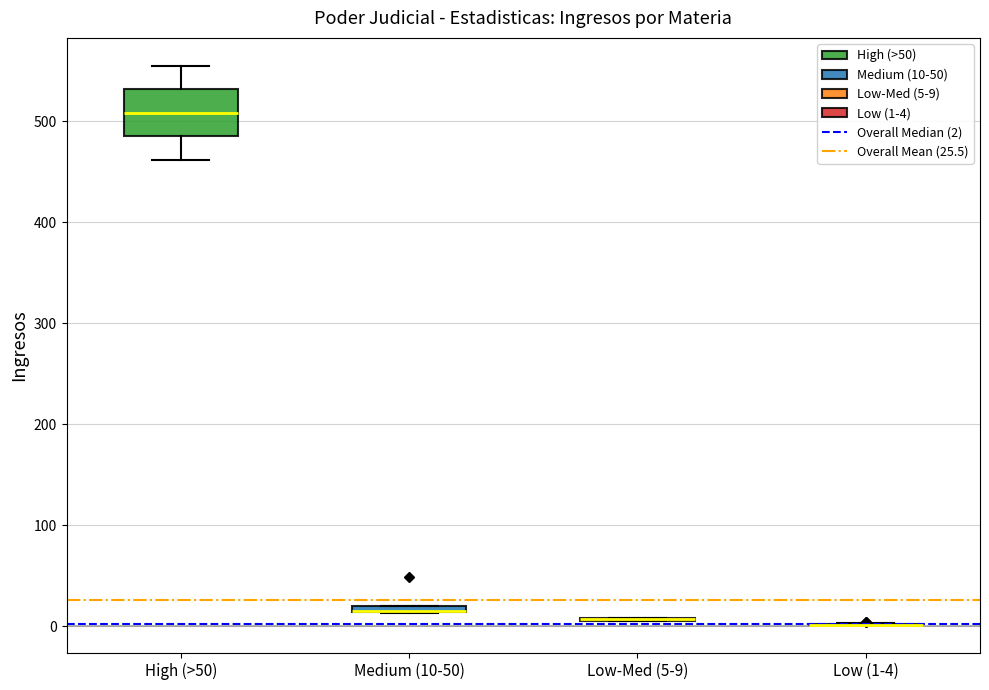

Which box is the tallest, from its lower edge to its upper edge?

High (>50)